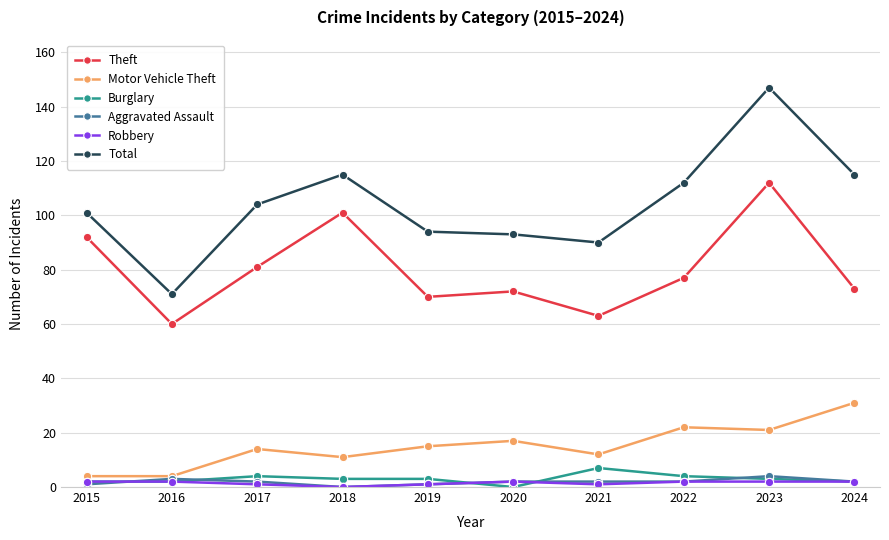

Where is Total nearest to the value 109?

2022